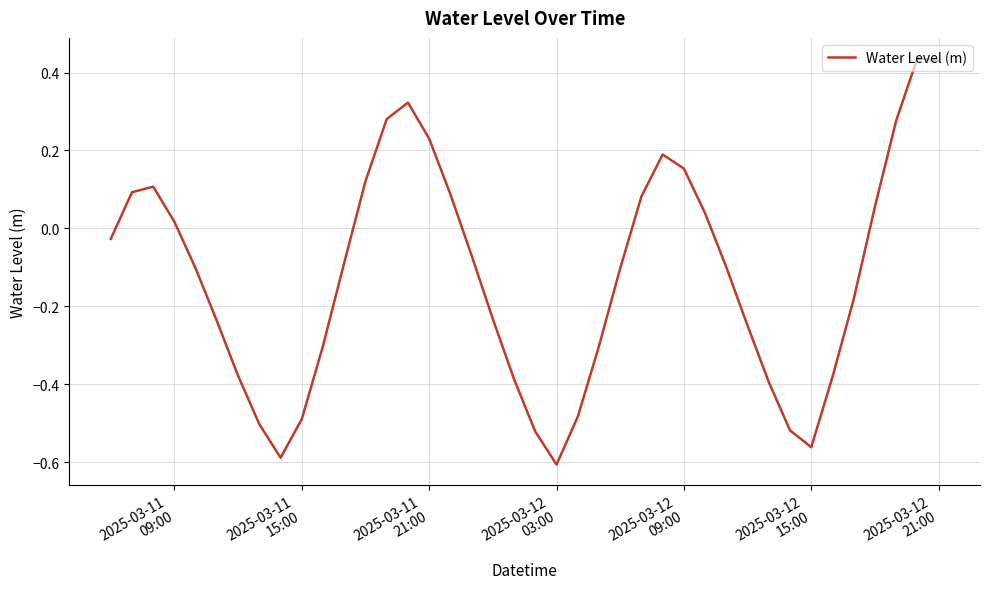

What is the difference between the maximum and minimum values?

1.0